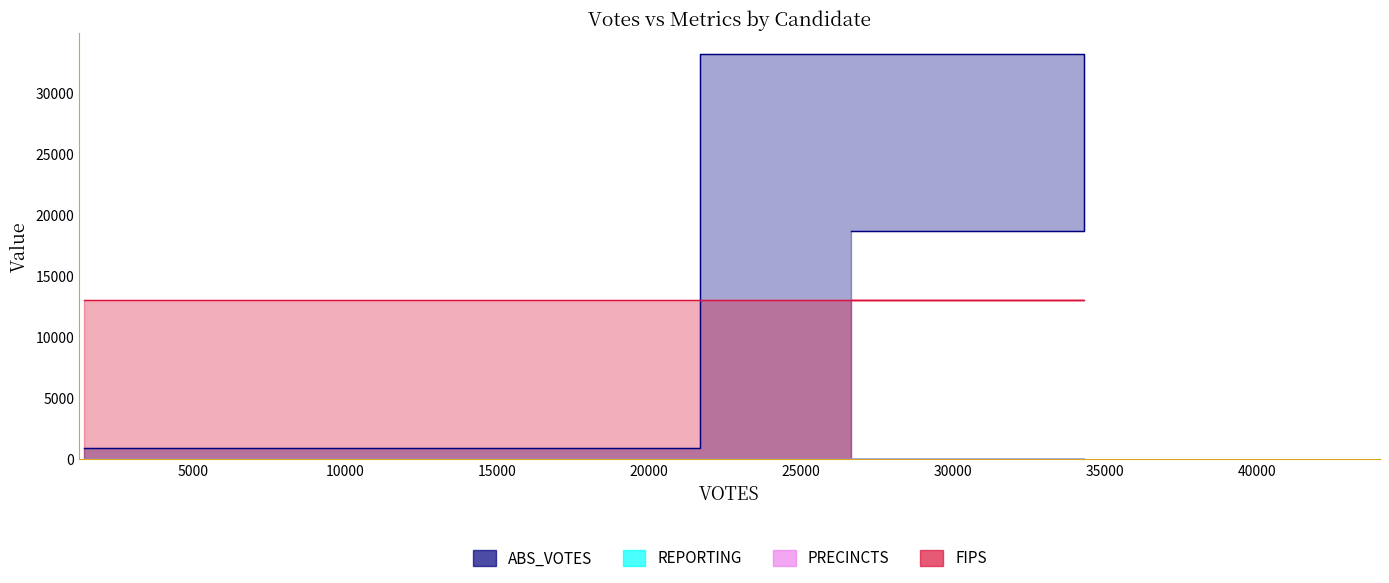

Rank the categories by PRECINCTS value from highest to lowest.

1414, 41928, 26645